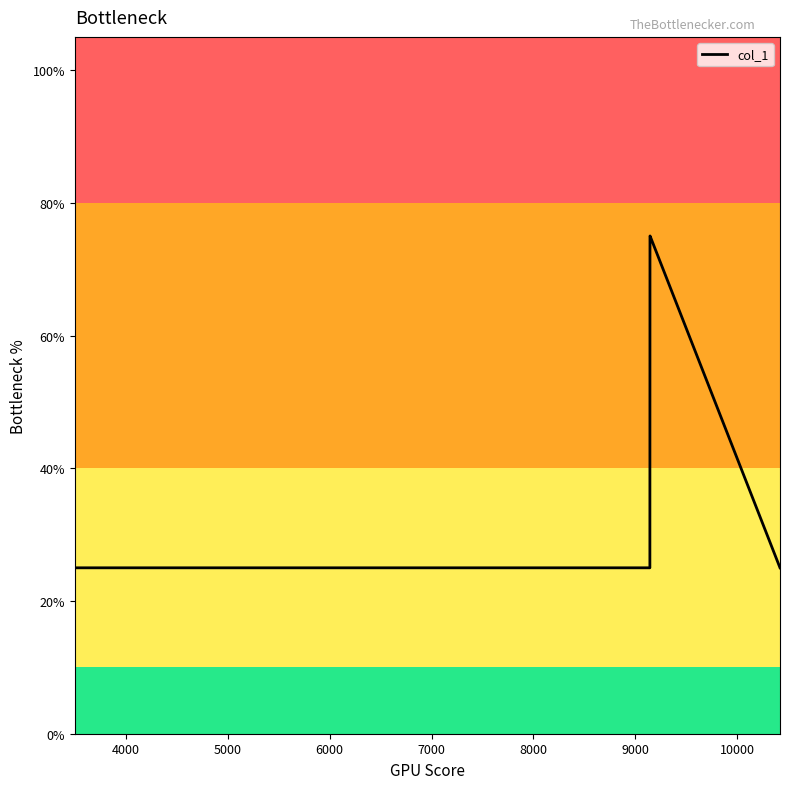

True or false: the data has more than 2 interior local peaks.

False